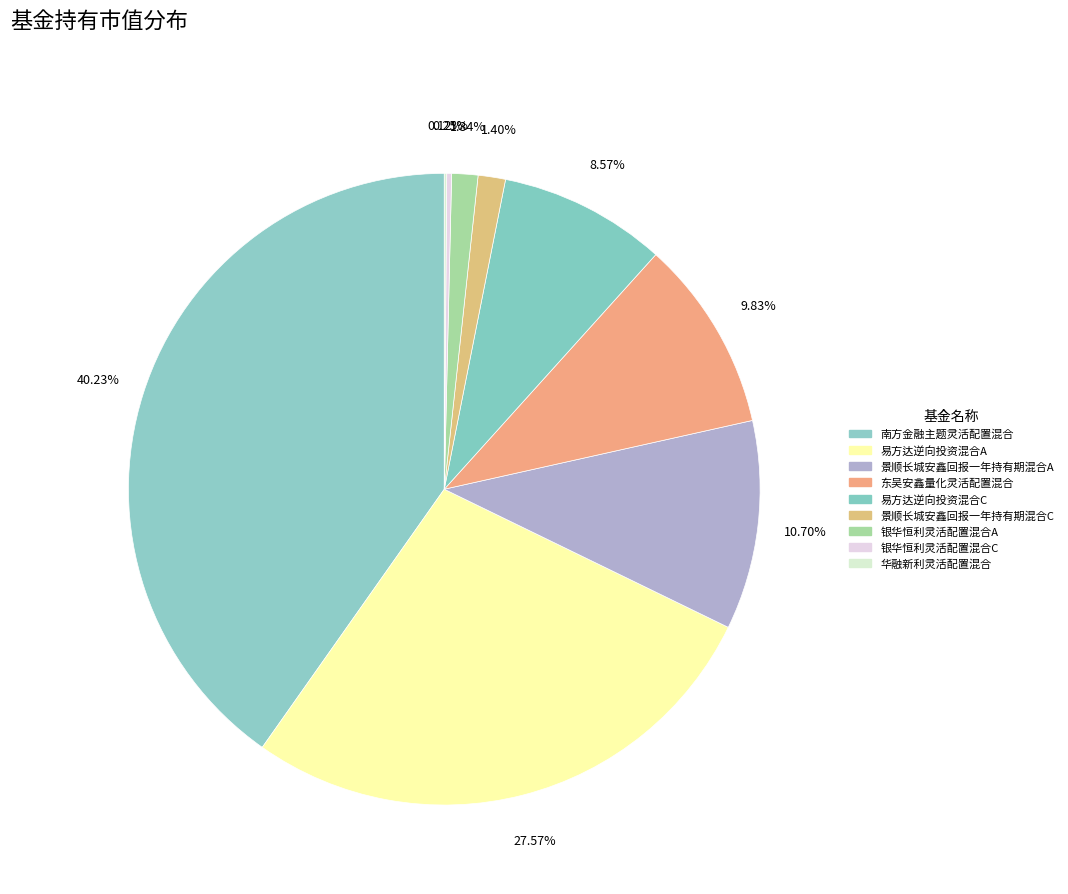

How many segments does this pie chart have?

9